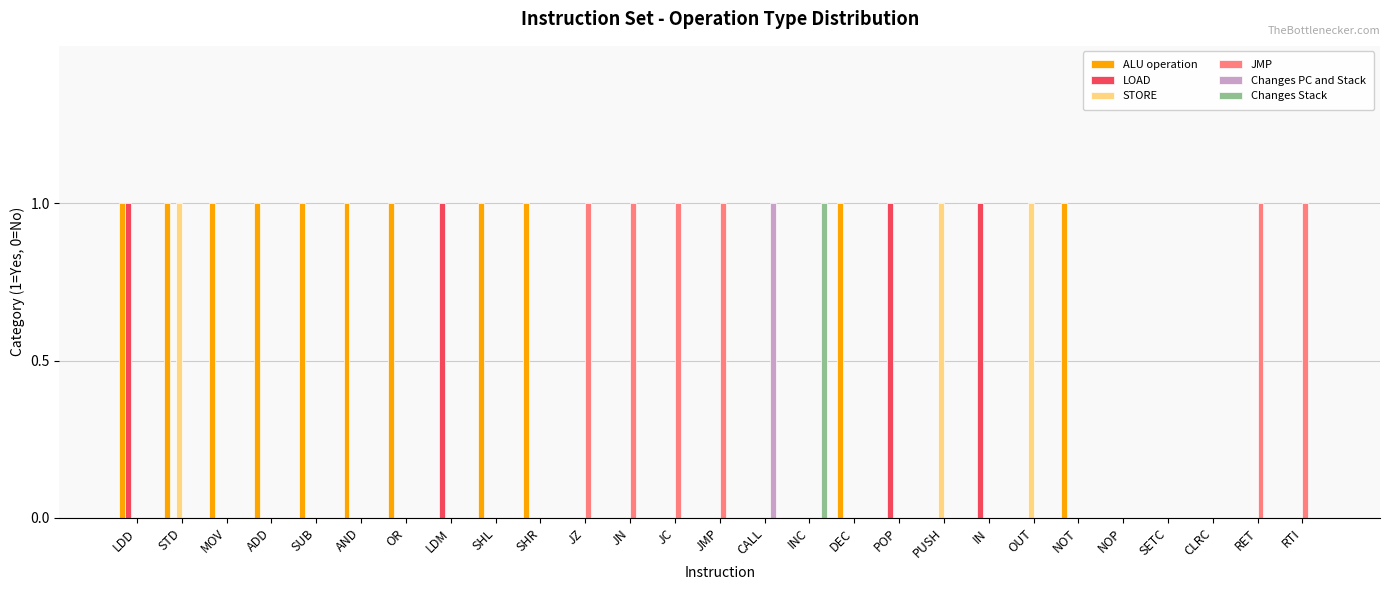

Reading left to right, what are all the values shown in this chart?

ALU operation: 1	1	1	1	1	1	1	0	1	1	0	0	0	0	0	0	1	0	0	0	0	1	0	0	0	0	0
LOAD: 1	0	0	0	0	0	0	1	0	0	0	0	0	0	0	0	0	1	0	1	0	0	0	0	0	0	0
STORE: 0	1	0	0	0	0	0	0	0	0	0	0	0	0	0	0	0	0	1	0	1	0	0	0	0	0	0
JMP: 0	0	0	0	0	0	0	0	0	0	1	1	1	1	0	0	0	0	0	0	0	0	0	0	0	1	1
Changes PC and Stack: 0	0	0	0	0	0	0	0	0	0	0	0	0	0	1	0	0	0	0	0	0	0	0	0	0	0	0
Changes Stack: 0	0	0	0	0	0	0	0	0	0	0	0	0	0	0	1	0	0	0	0	0	0	0	0	0	0	0